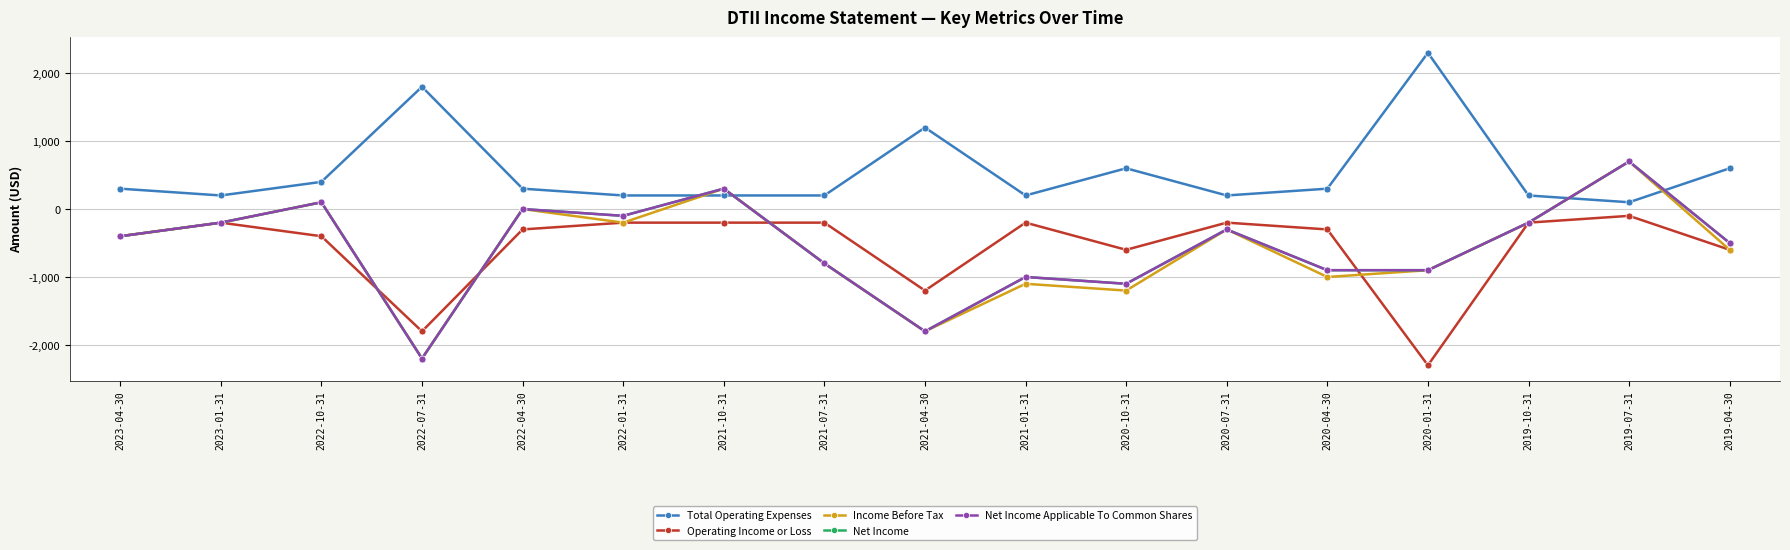

How many data points does each series have?

17